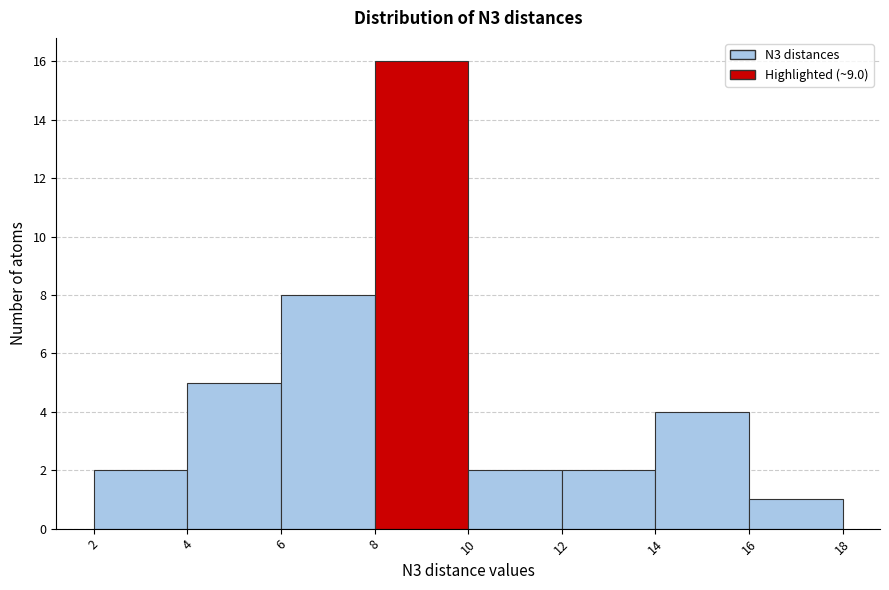

Which range on the x-axis has the tallest bar?

8 to 10